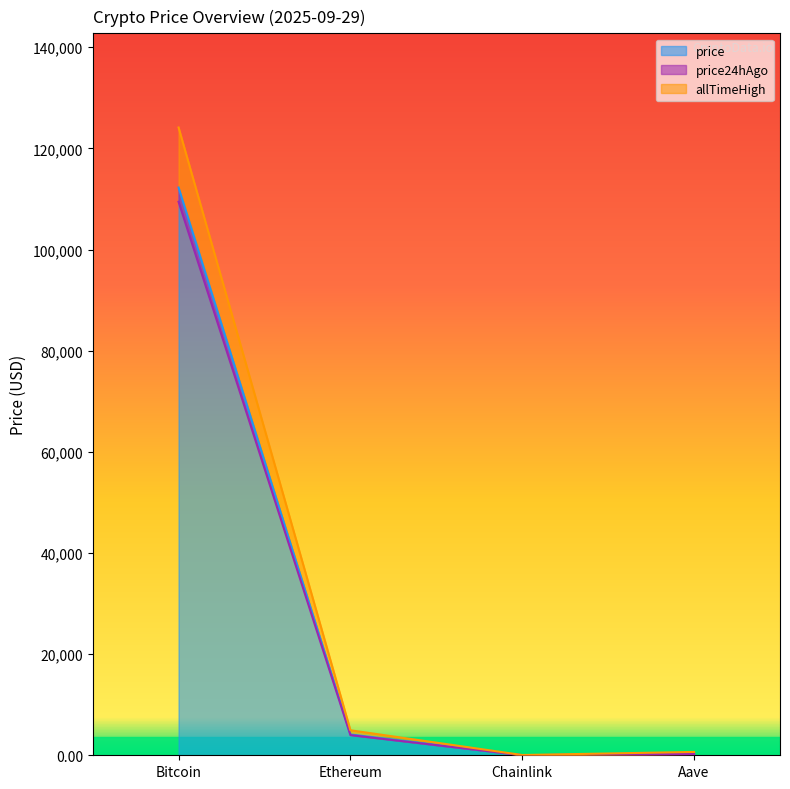

What is the label of the 1st point from the right?

Aave